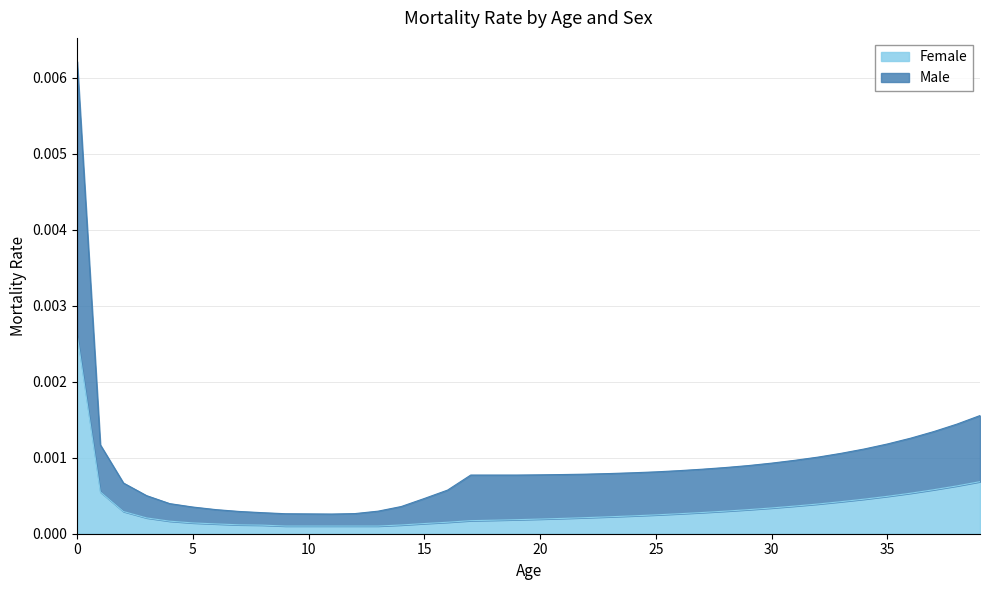

How many series are shown in this chart?

2